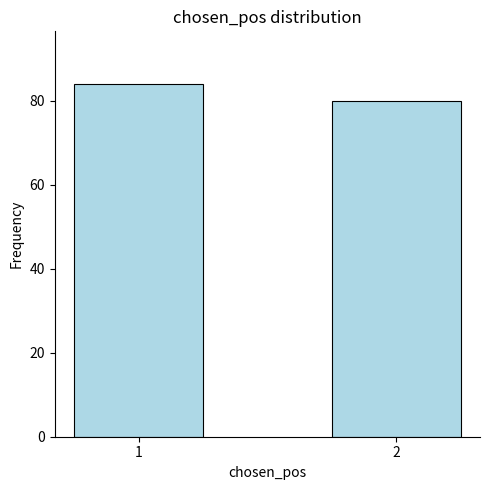

How many series are shown in this chart?

1